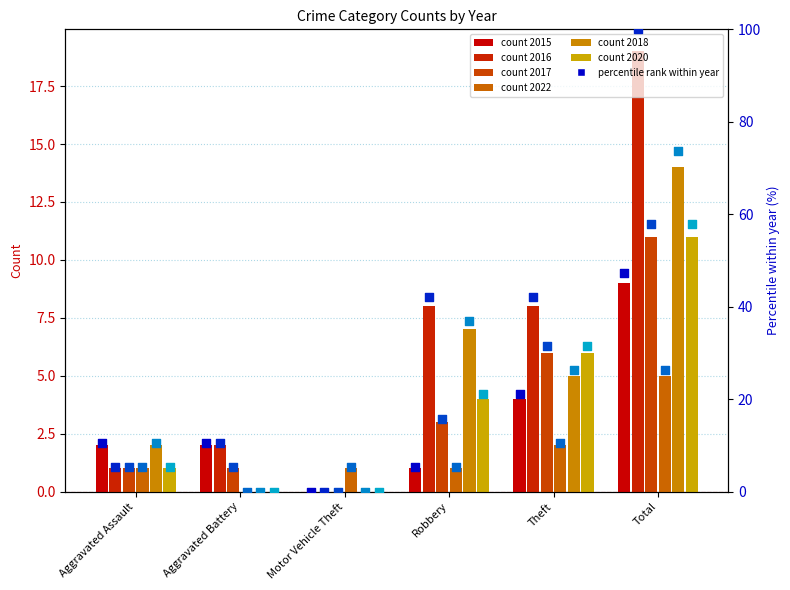

At which category is the sum across all series the highest?

Total